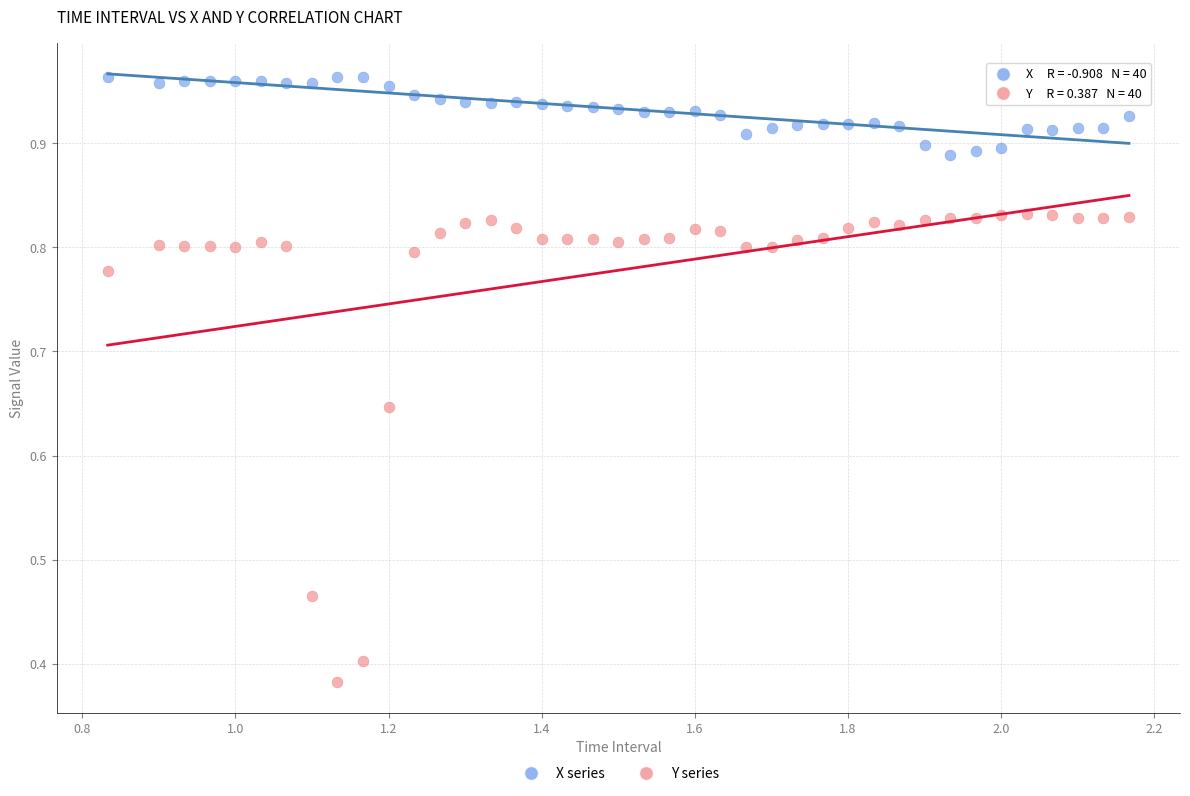

Count the number of points in this scatter plot.

80